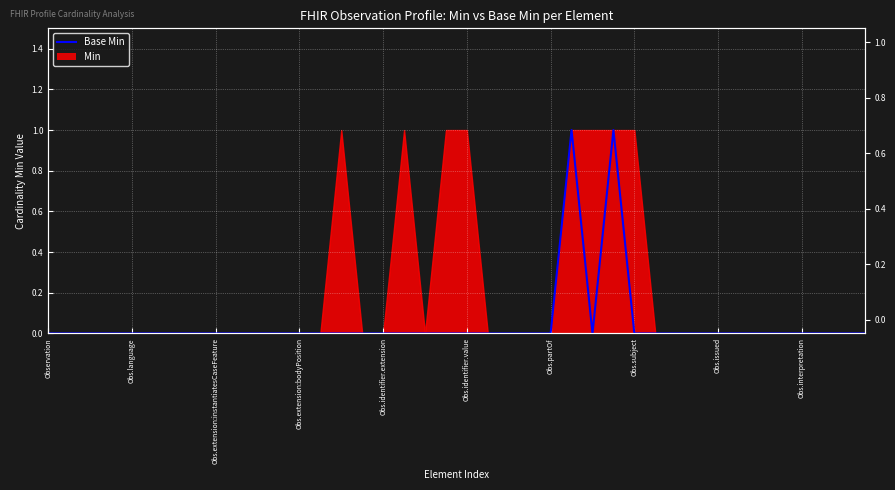

Reading right to left, what are all the values shown in this chart?

0	0	0	0	0	0	0	0	0	0	0	0	1	0	1	0	0	0	0	0	0	0	0	0	0	0	0	0	0	0	0	0	0	0	0	0	0	0	0	0